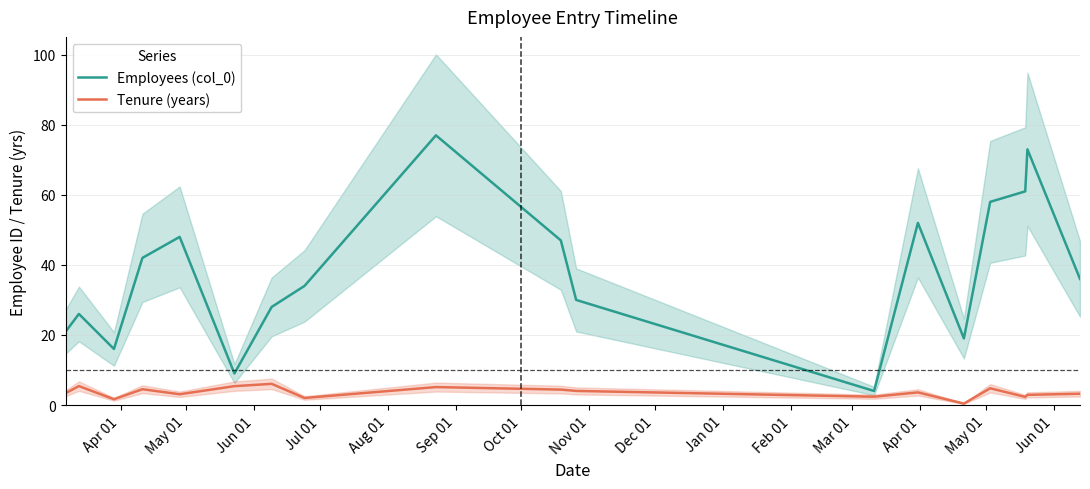

What is the maximum value for Employees (col_0)?

77.0